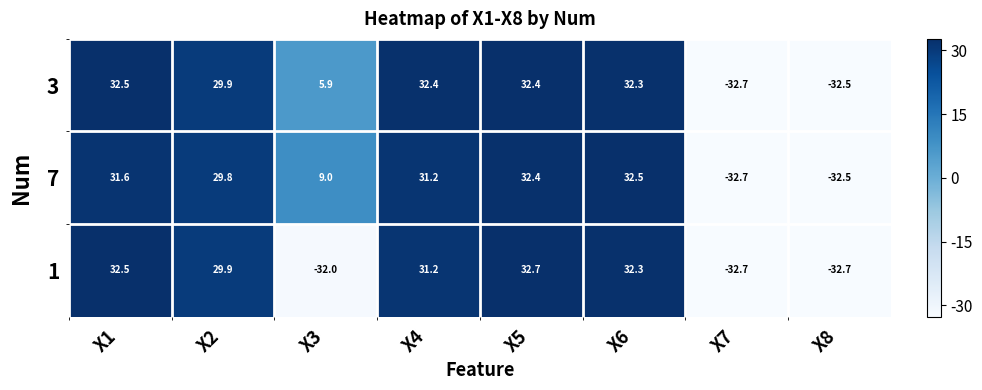

At how many categories does at least one series exceed 19?

5